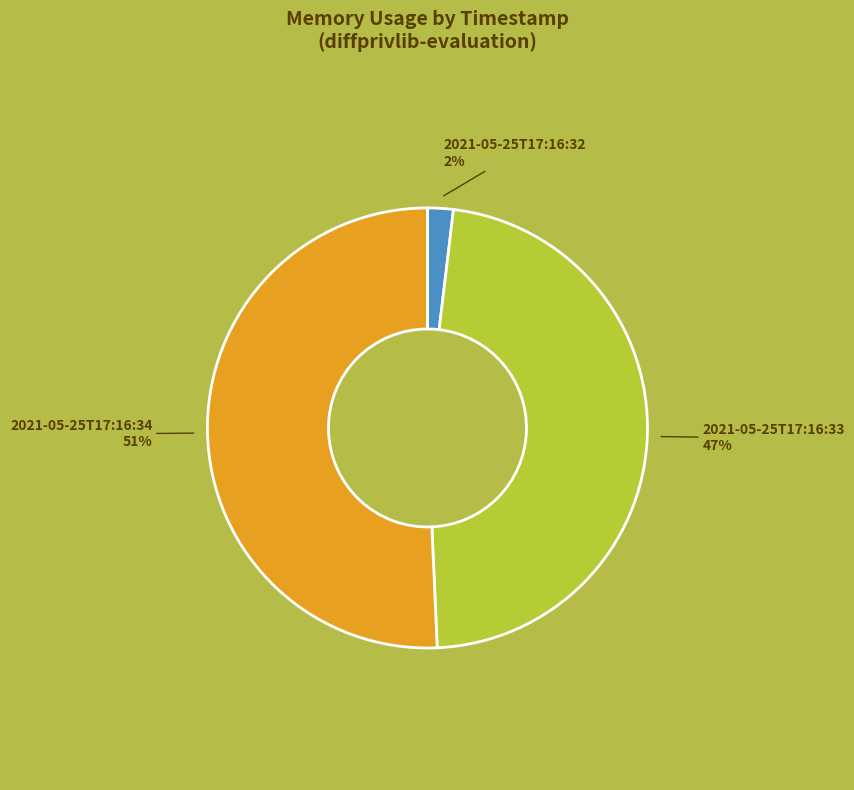

To the nearest percent, what percentage of the pie is 2021-05-25T17:16:33?

47%